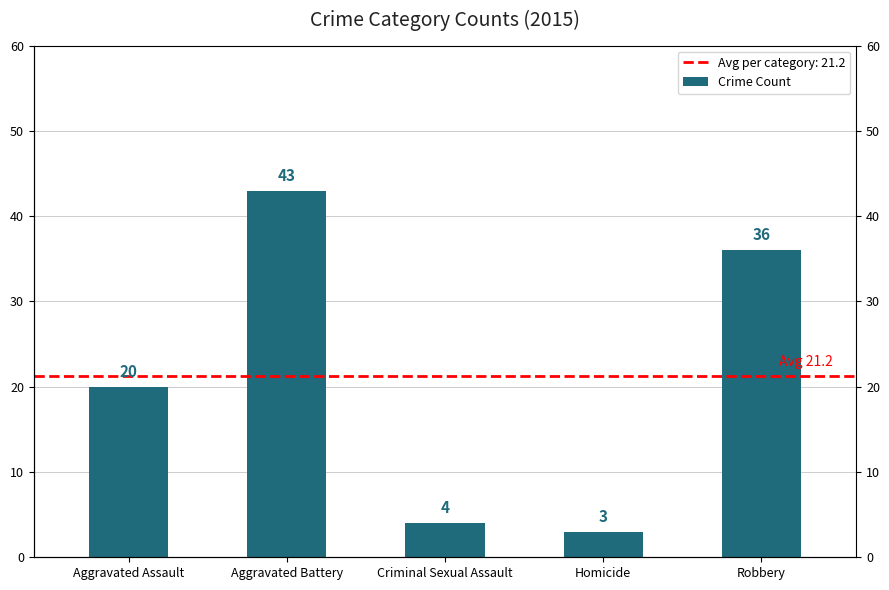

List the labels in order of value, smallest first.

Homicide, Criminal Sexual Assault, Aggravated Assault, Robbery, Aggravated Battery